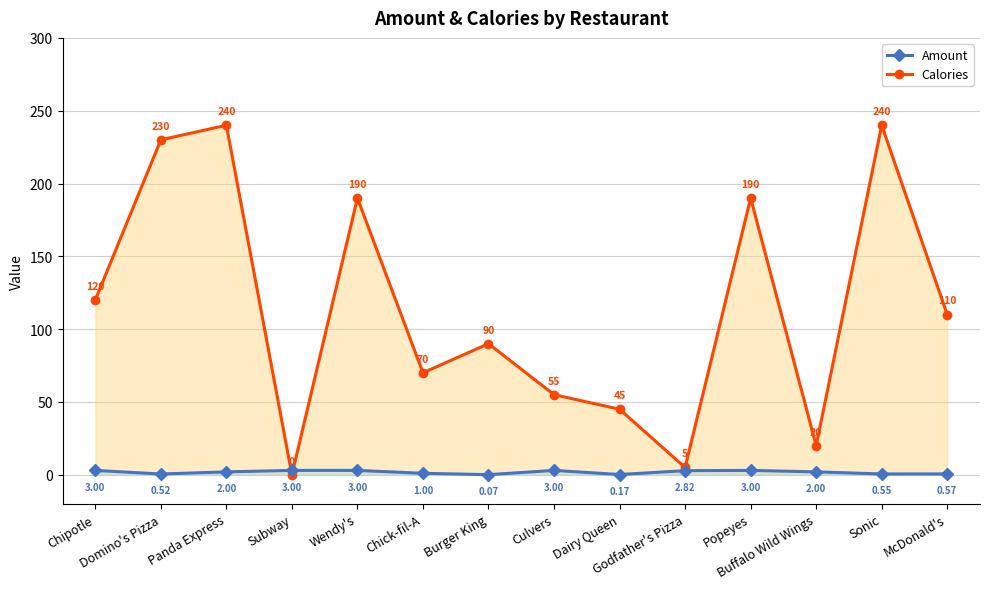

True or false: Calories has a value of 0.0 at Subway.

True